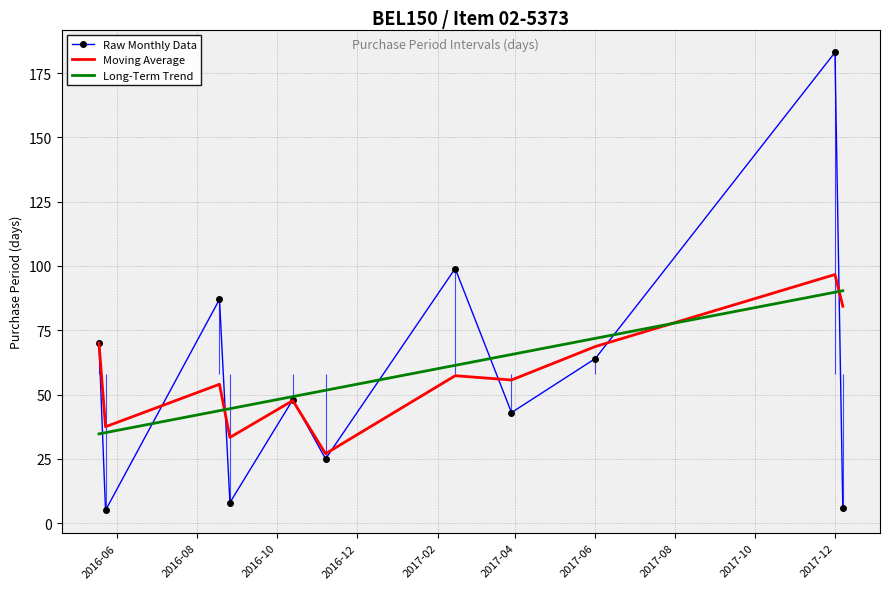

Which category has the highest value in the Moving Average series?

2017-12